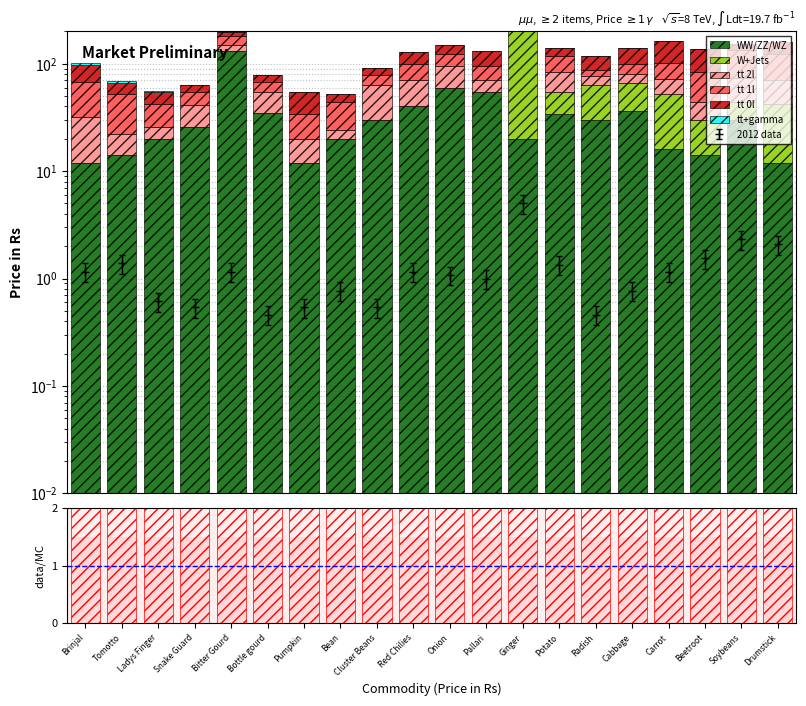

Between Carrot and Cabbage, which is larger?

Cabbage